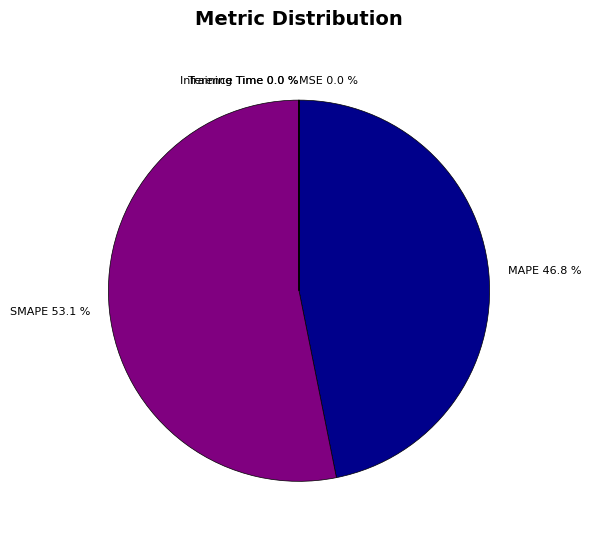

To the nearest percent, what percentage of the pie is SMAPE?

53%